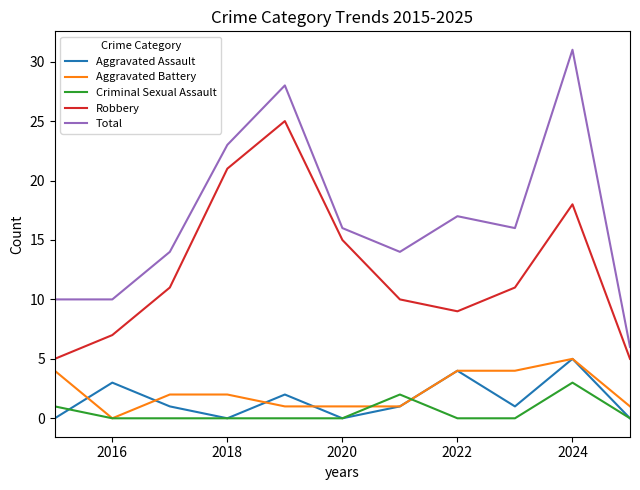

At how many categories does at least one series exceed 8?

10